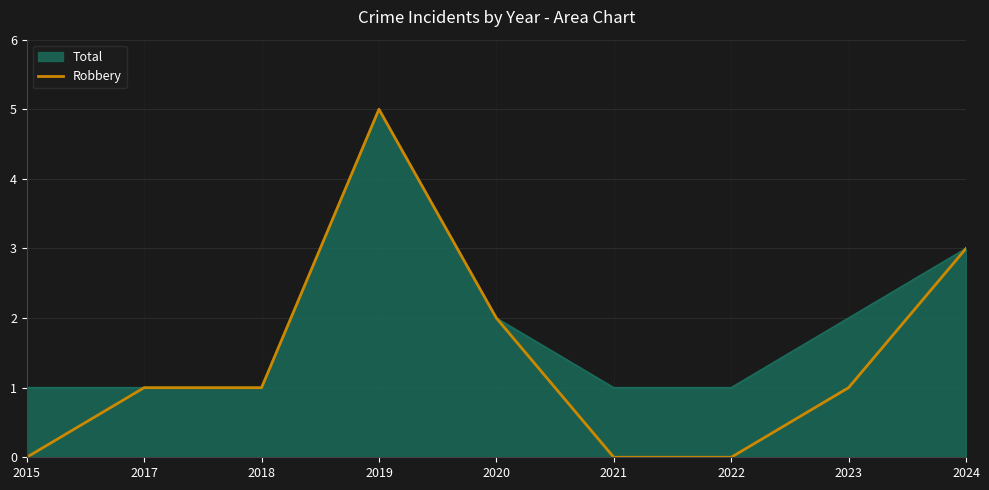

Which series has the largest total across all categories?

Total